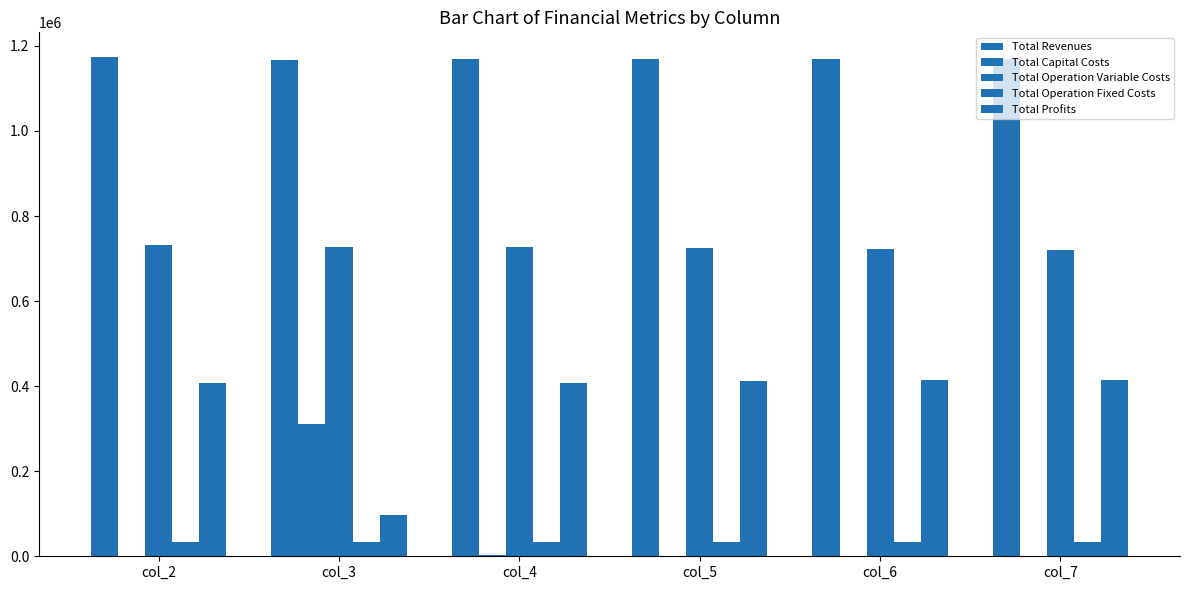

Does the chart contain stacked bars?

No